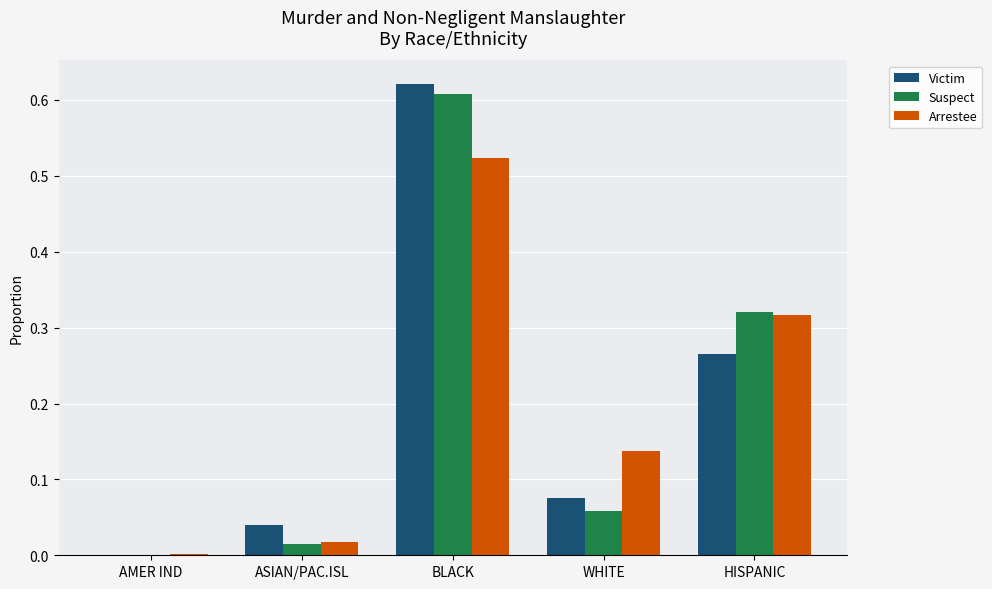

What are all the series names shown in the legend?

Victim, Suspect, Arrestee